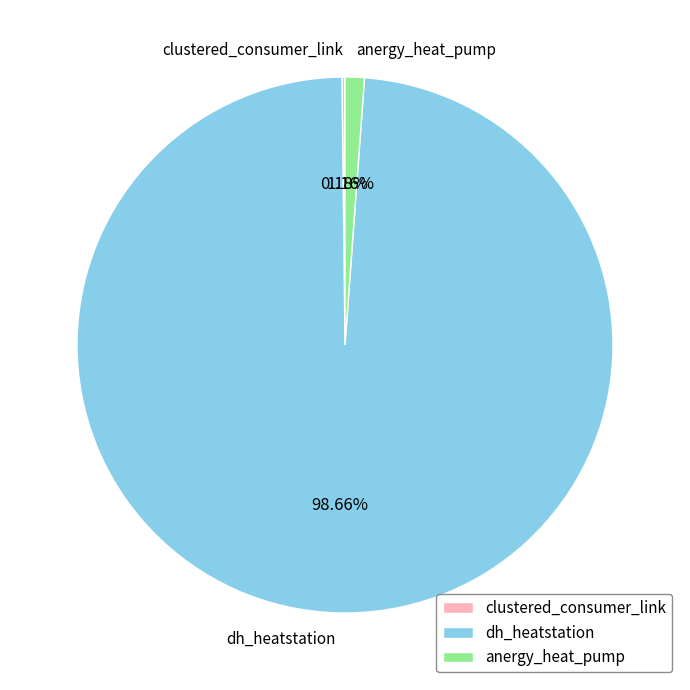

True or false: anergy_heat_pump accounts for 13% of the total.

False